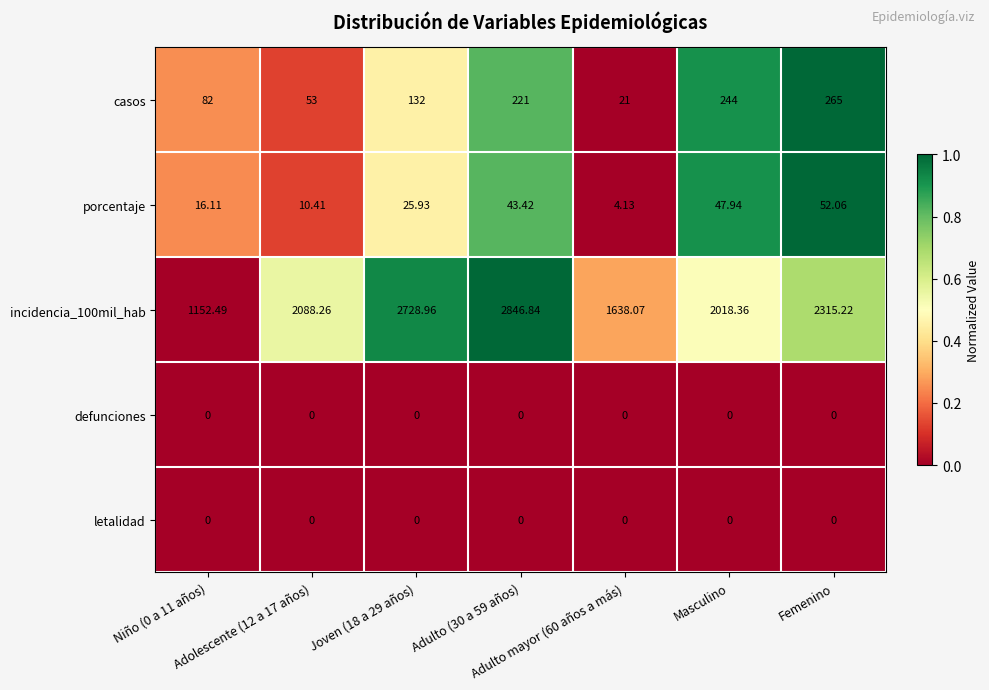

At how many categories does at least one series exceed 0?

7